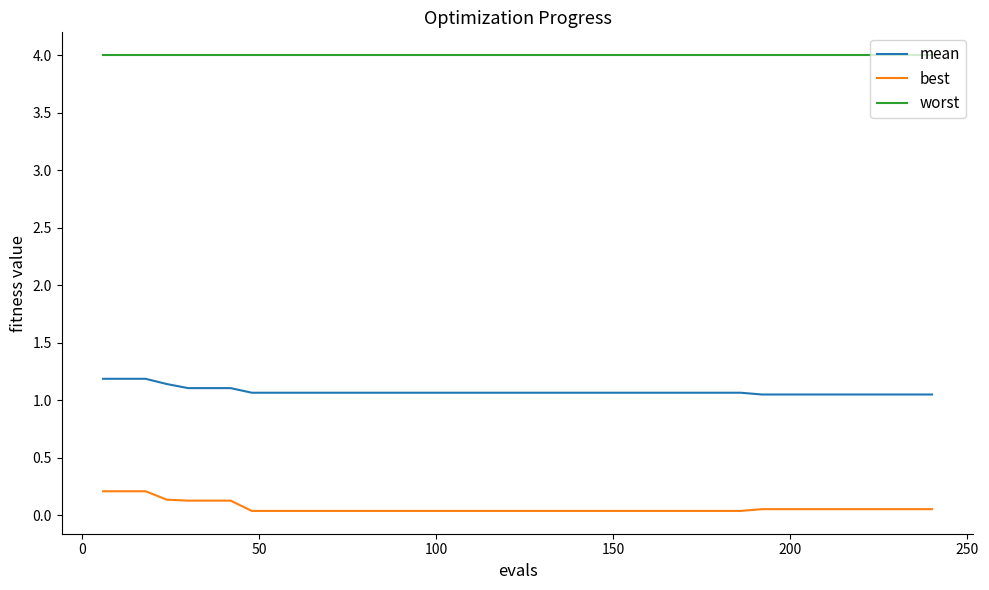

Which series has the largest range (max minus min)?

best